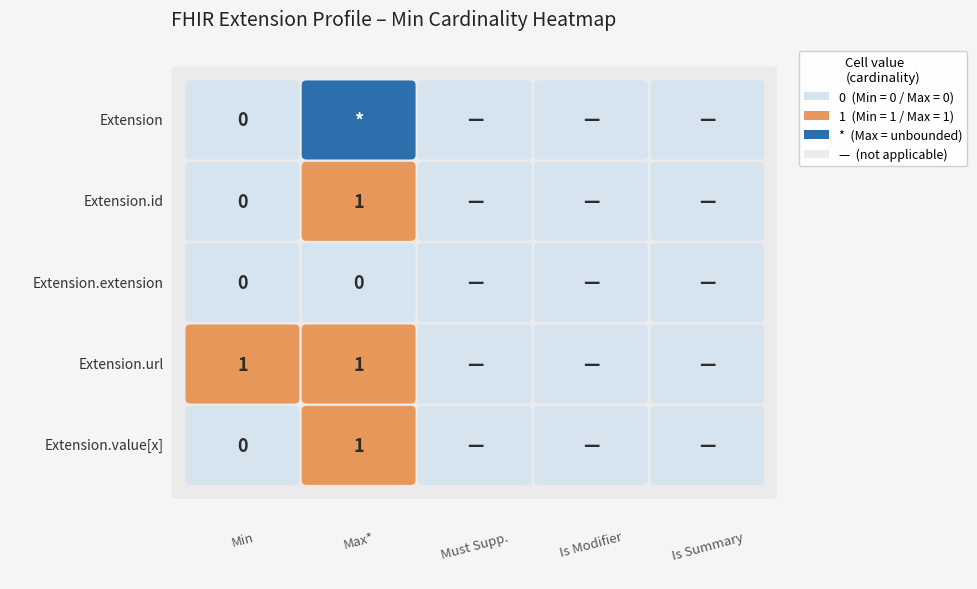

Which has a higher value, Extension or Extension.value[x]?

Extension